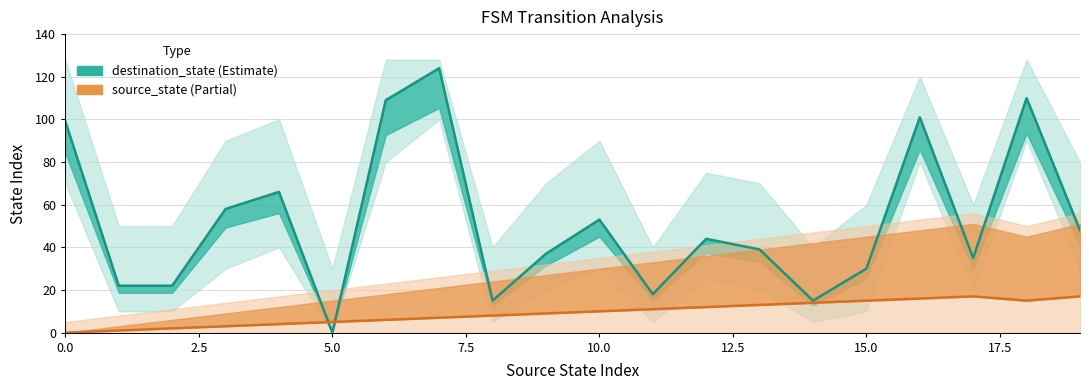

In destination_state, how many points are lower than both neighbors (excluding endpoints)?

5